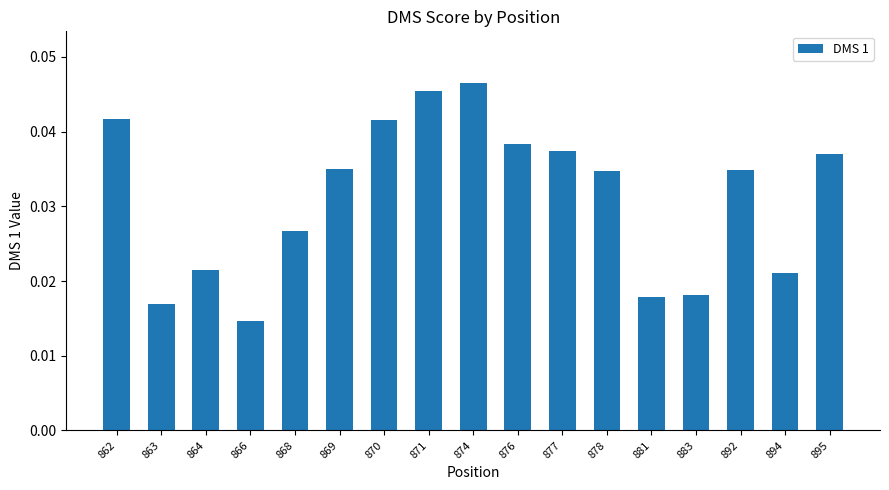

Which label corresponds to the largest value in the chart?

874